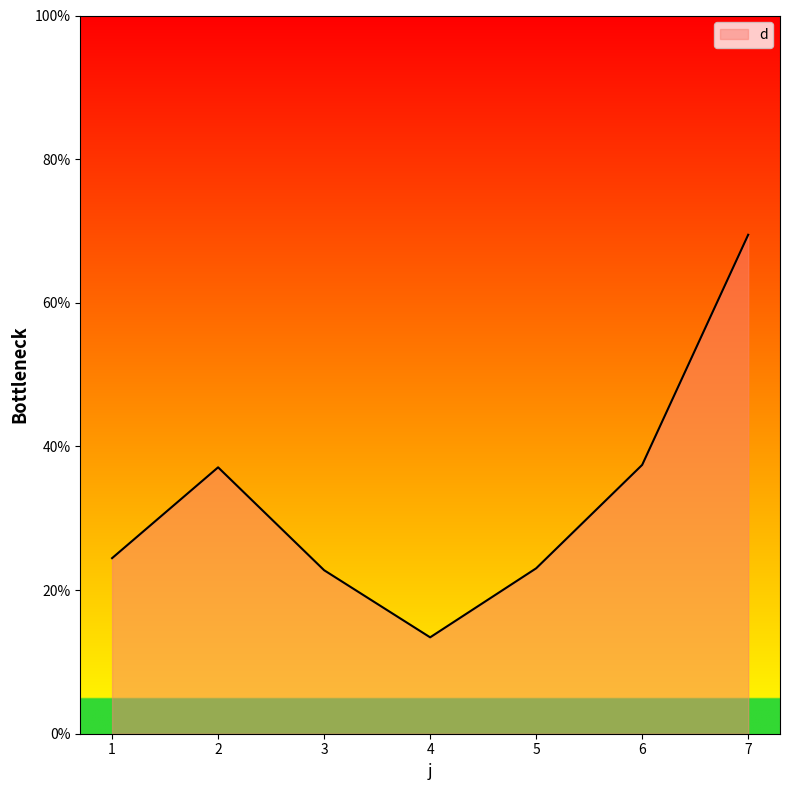

At which category does the data reach its first local valley?

4